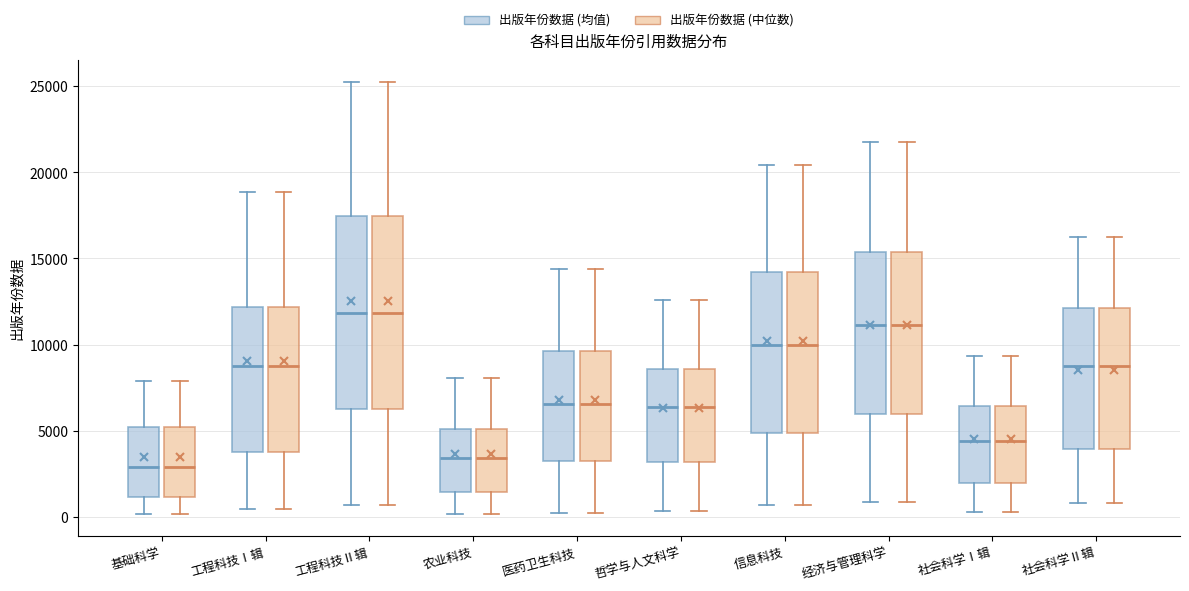

Reading left to right, transcribe this box plot: for each box, give where its median line is, the range the box spans, and where its two whiskers end, as read against the y-axis. The values are not printed on the chart, so give them approximately, as read against the axis.

基础科学 (出版年份数据 (均值)): median 3000, box 1000 to 5000, whiskers 0 to 8000
基础科学 (出版年份数据 (中位数)): median 3000, box 1000 to 5000, whiskers 0 to 8000
工程科技Ⅰ辑 (出版年份数据 (均值)): median 9000, box 4000 to 12000, whiskers 500 to 19000
工程科技Ⅰ辑 (出版年份数据 (中位数)): median 9000, box 4000 to 12000, whiskers 500 to 19000
工程科技Ⅱ辑 (出版年份数据 (均值)): median 12000, box 6000 to 17500, whiskers 500 to 25500
工程科技Ⅱ辑 (出版年份数据 (中位数)): median 12000, box 6000 to 17500, whiskers 500 to 25500
农业科技 (出版年份数据 (均值)): median 3500, box 1500 to 5000, whiskers 0 to 8000
农业科技 (出版年份数据 (中位数)): median 3500, box 1500 to 5000, whiskers 0 to 8000
医药卫生科技 (出版年份数据 (均值)): median 6500, box 3000 to 9500, whiskers 0 to 14500
医药卫生科技 (出版年份数据 (中位数)): median 6500, box 3000 to 9500, whiskers 0 to 14500
哲学与人文科学 (出版年份数据 (均值)): median 6500, box 3000 to 8500, whiskers 500 to 12500
哲学与人文科学 (出版年份数据 (中位数)): median 6500, box 3000 to 8500, whiskers 500 to 12500
信息科技 (出版年份数据 (均值)): median 10000, box 5000 to 14000, whiskers 500 to 20500
信息科技 (出版年份数据 (中位数)): median 10000, box 5000 to 14000, whiskers 500 to 20500
经济与管理科学 (出版年份数据 (均值)): median 11000, box 6000 to 15500, whiskers 1000 to 22000
经济与管理科学 (出版年份数据 (中位数)): median 11000, box 6000 to 15500, whiskers 1000 to 22000
社会科学Ⅰ辑 (出版年份数据 (均值)): median 4500, box 2000 to 6500, whiskers 500 to 9500
社会科学Ⅰ辑 (出版年份数据 (中位数)): median 4500, box 2000 to 6500, whiskers 500 to 9500
社会科学Ⅱ辑 (出版年份数据 (均值)): median 9000, box 4000 to 12000, whiskers 1000 to 16000
社会科学Ⅱ辑 (出版年份数据 (中位数)): median 9000, box 4000 to 12000, whiskers 1000 to 16000